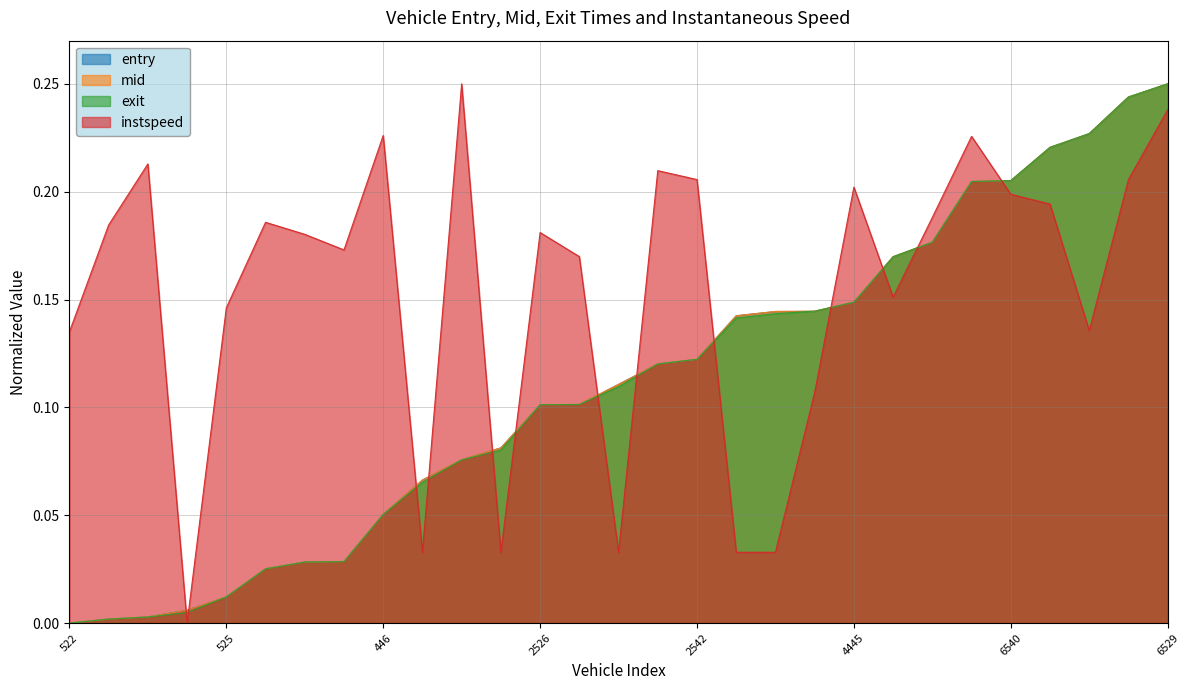

Is it true that instspeed equals 0.0 at 2454?

False